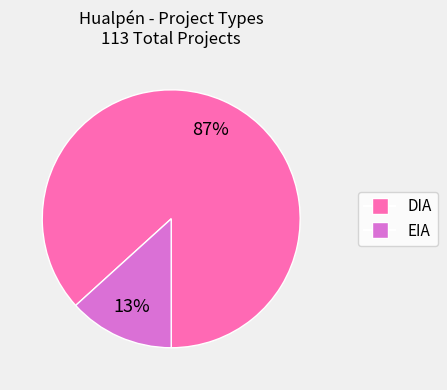

Which category has the biggest portion of the pie?

DIA